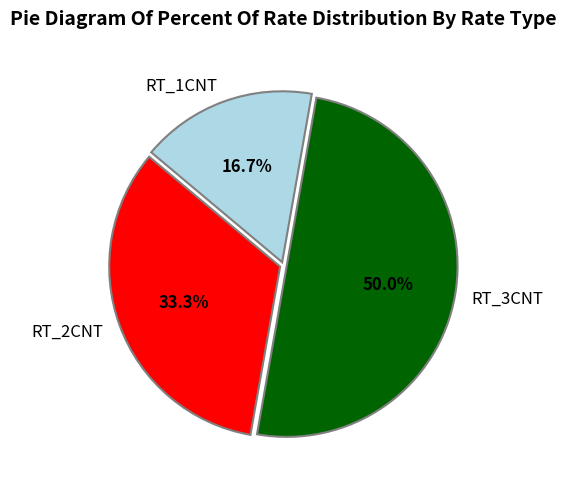

Is the sum of RT_3CNT and RT_2CNT greater than half?

Yes